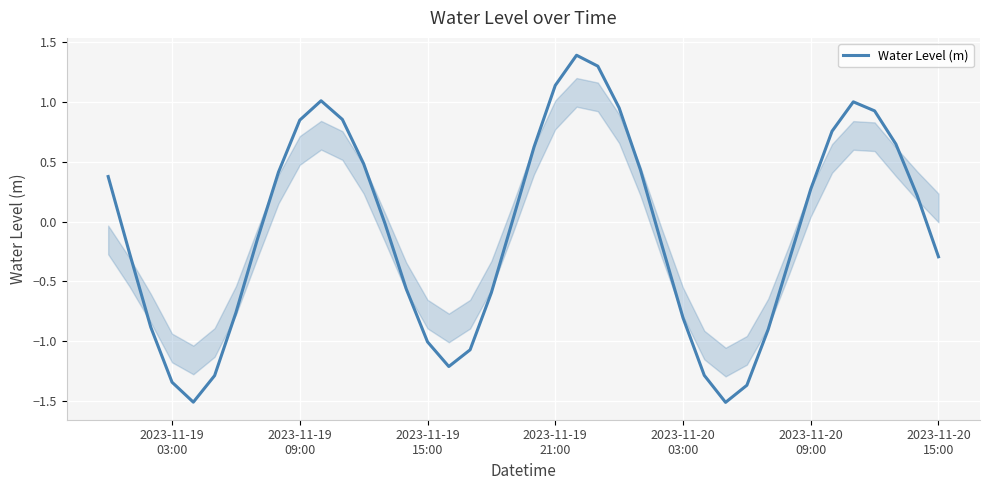

What is the sum of all values?

-3.7